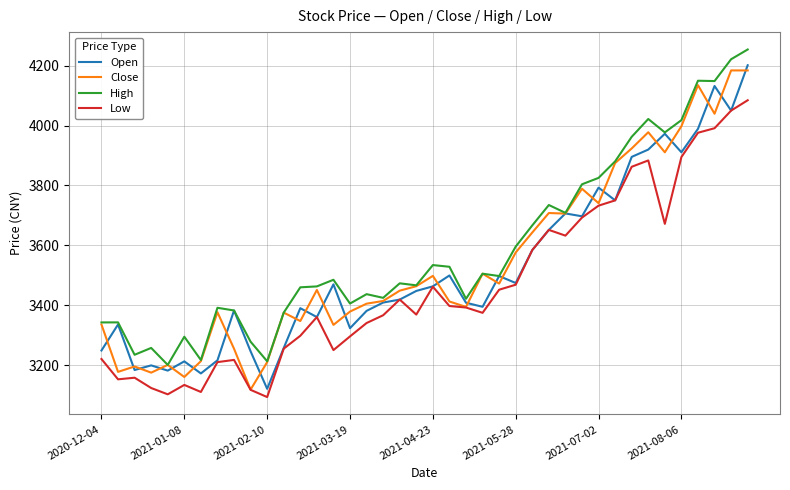

True or false: Low and High intersect in this chart.

False